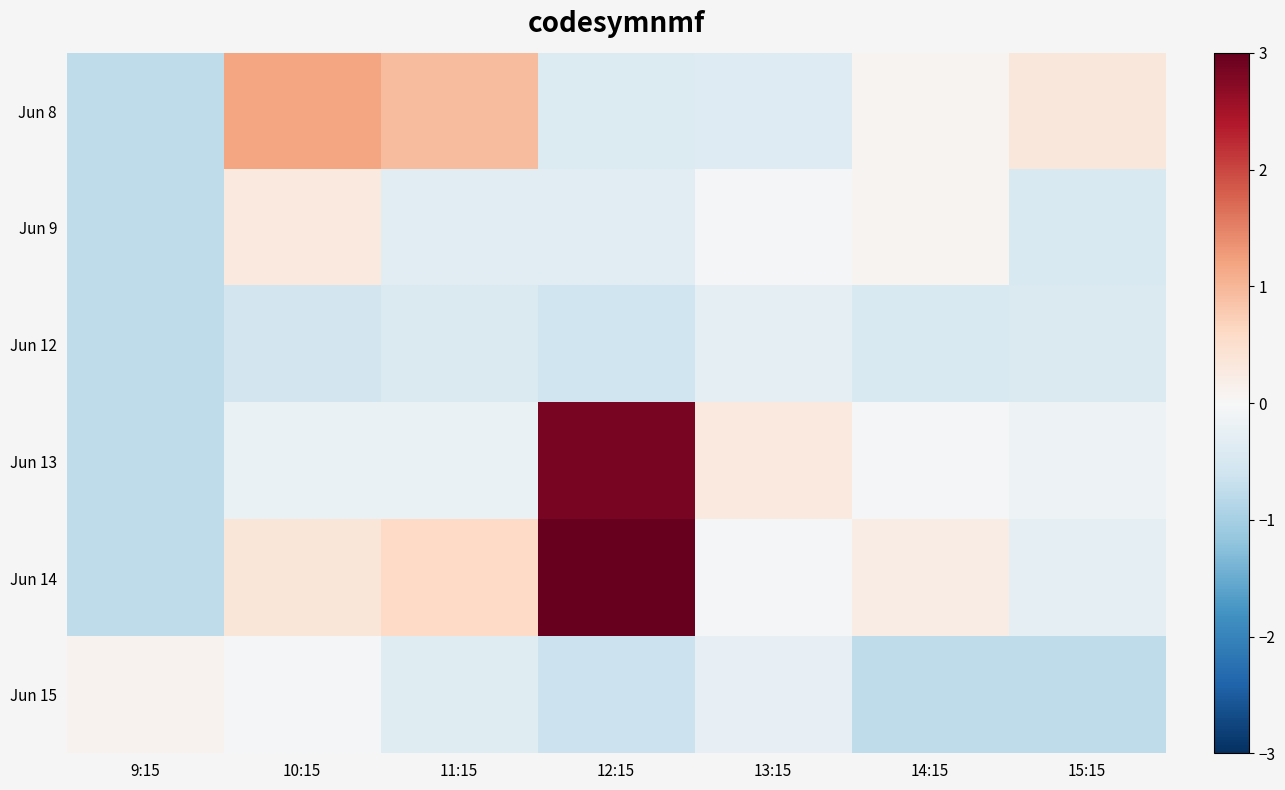

Reading right to left, list all the values displayed in this chart.

Jun 8: 15:15=0.3	14:15=0.1	13:15=-0.4	12:15=-0.4	11:15=1.0	10:15=1.2	9:15=-0.8
Jun 9: 15:15=-0.4	14:15=0.1	13:15=-0.0	12:15=-0.3	11:15=-0.3	10:15=0.3	9:15=-0.8
Jun 12: 15:15=-0.4	14:15=-0.5	13:15=-0.3	12:15=-0.6	11:15=-0.4	10:15=-0.6	9:15=-0.8
Jun 13: 15:15=-0.2	14:15=-0.0	13:15=0.3	12:15=2.8	11:15=-0.2	10:15=-0.2	9:15=-0.8
Jun 14: 15:15=-0.3	14:15=0.2	13:15=-0.0	12:15=4.9	11:15=0.6	10:15=0.4	9:15=-0.8
Jun 15: 15:15=-0.8	14:15=-0.8	13:15=-0.2	12:15=-0.7	11:15=-0.4	10:15=-0.1	9:15=0.1